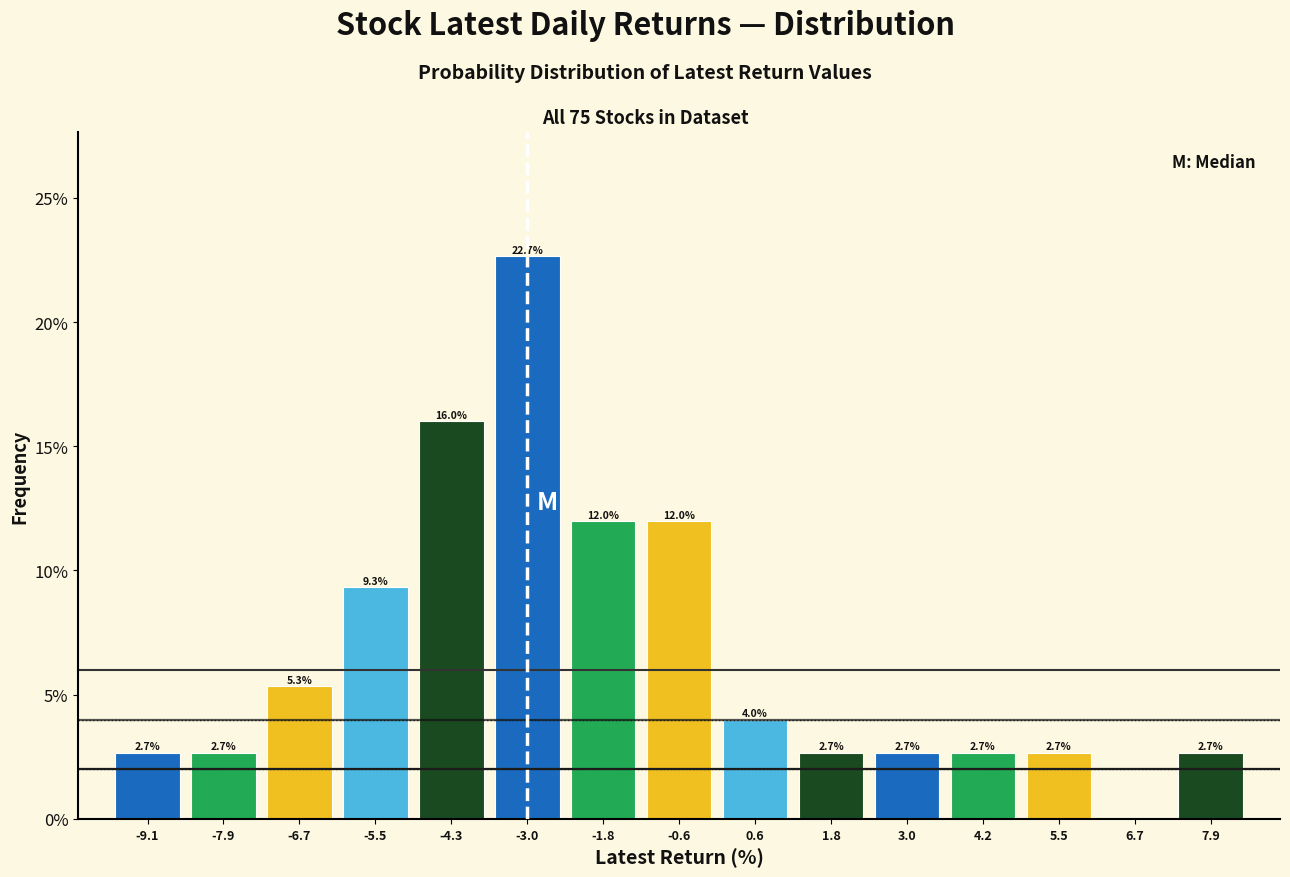

Which range on the x-axis has the tallest bar?

-3.6 to -2.4